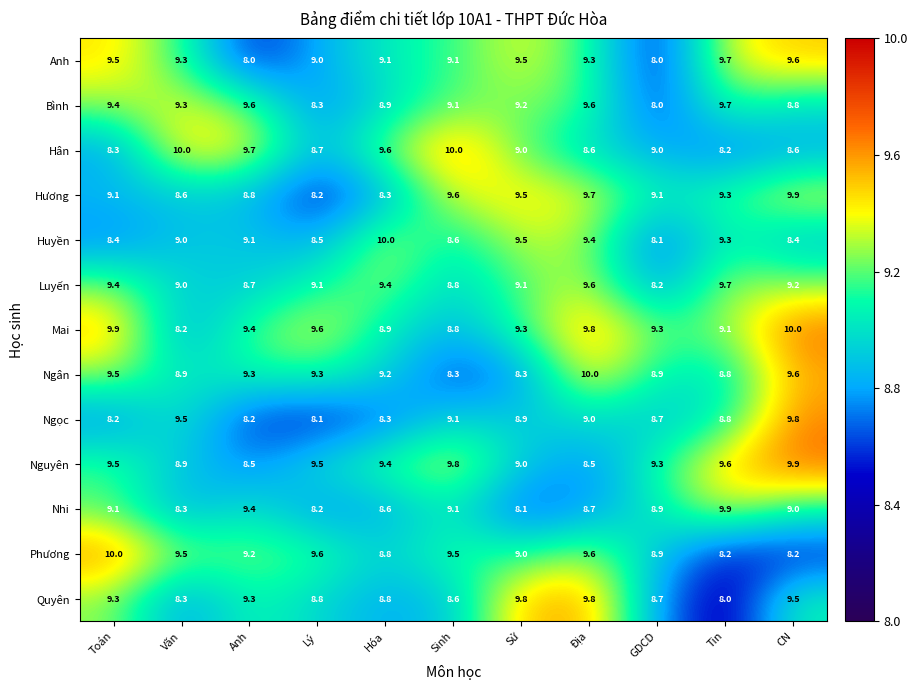

Where is Huyền nearest to the value 9?

Văn